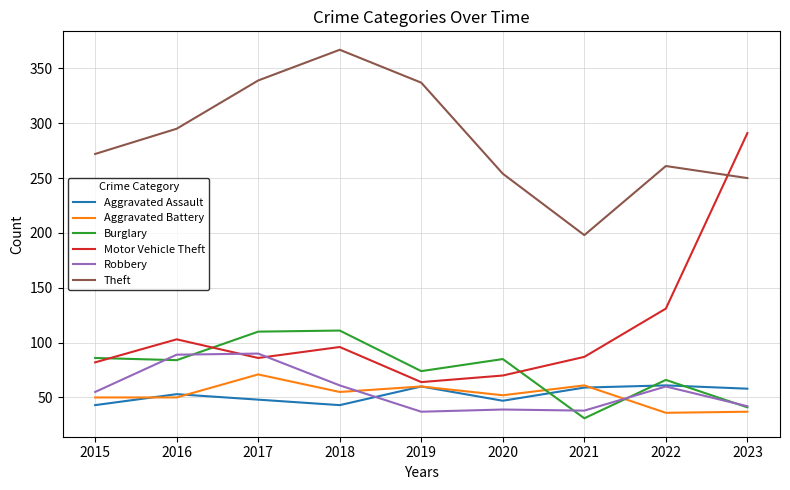

Which category has the lowest value across all series?

2021